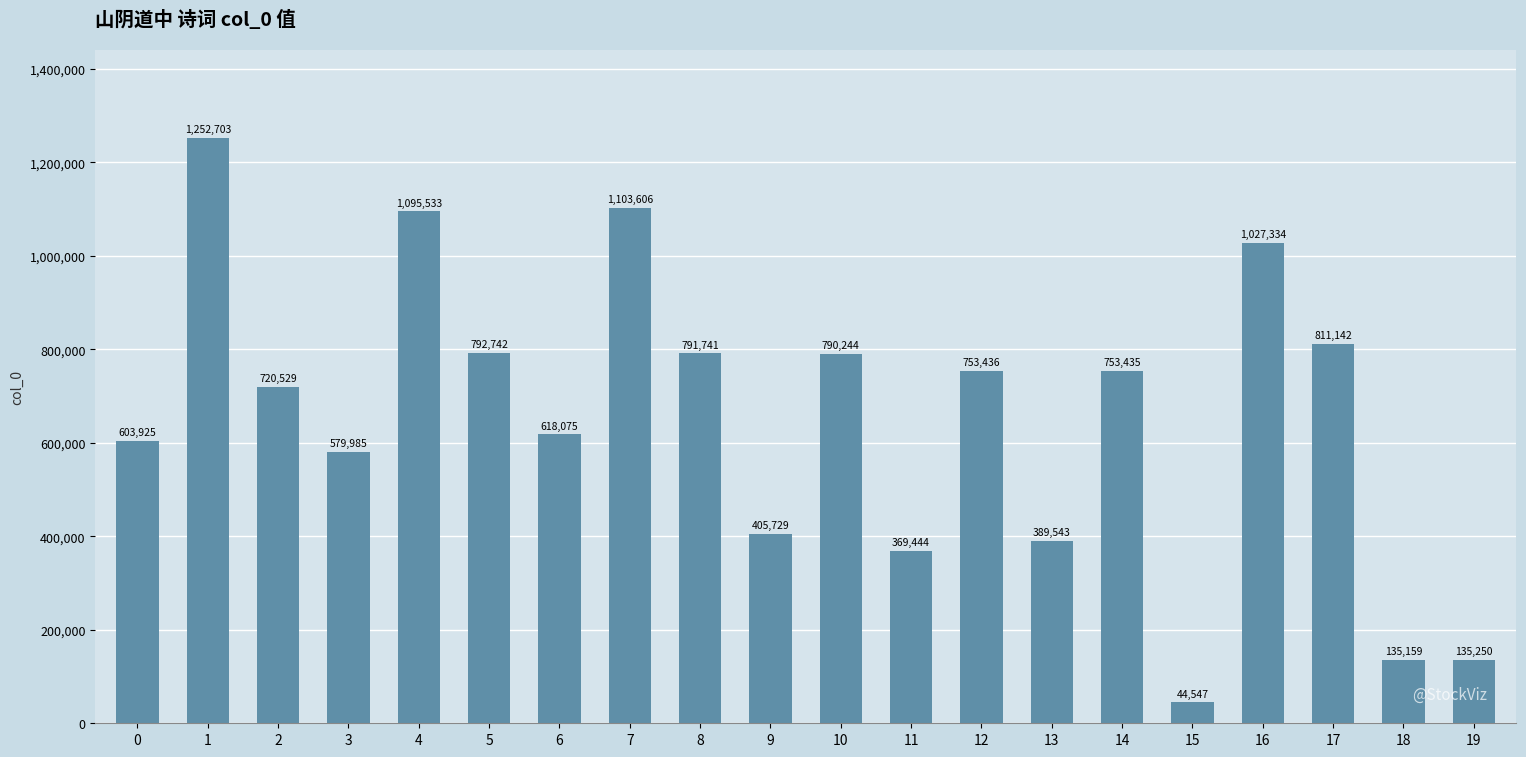

Rank the categories by value from highest to lowest.

1, 7, 4, 16, 17, 5, 8, 10, 12, 14, 2, 6, 0, 3, 9, 13, 11, 19, 18, 15